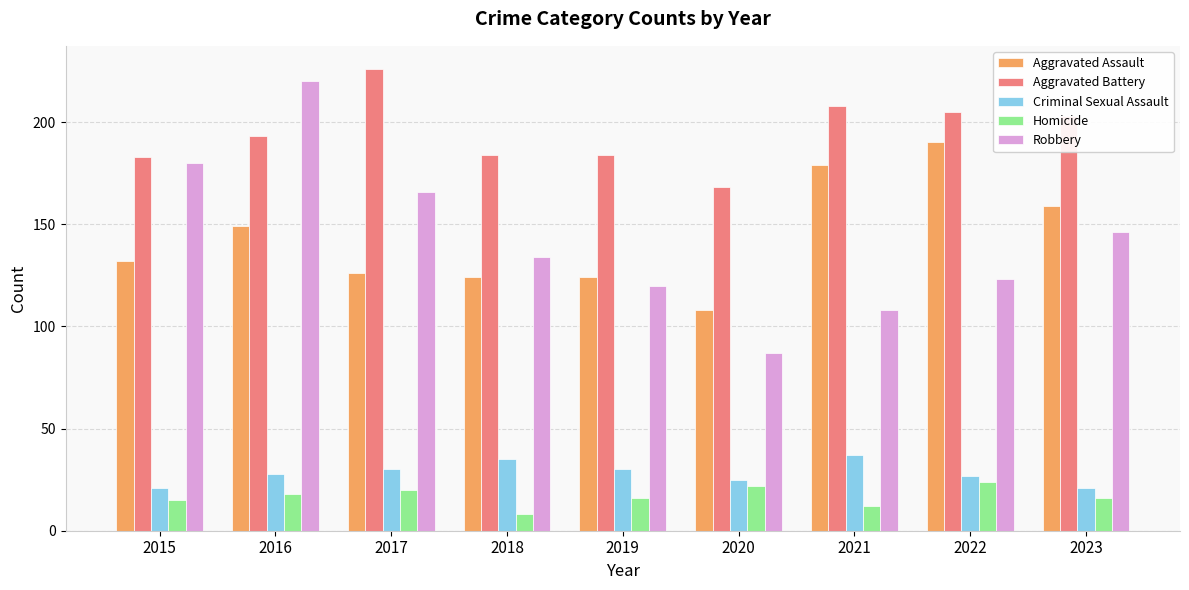

Reading left to right, extract all data points from this chart.

Aggravated Assault: 2015=132	2016=149	2017=126	2018=124	2019=124	2020=108	2021=179	2022=190	2023=159
Aggravated Battery: 2015=183	2016=193	2017=226	2018=184	2019=184	2020=168	2021=208	2022=205	2023=203
Criminal Sexual Assault: 2015=21	2016=28	2017=30	2018=35	2019=30	2020=25	2021=37	2022=27	2023=21
Homicide: 2015=15	2016=18	2017=20	2018=8	2019=16	2020=22	2021=12	2022=24	2023=16
Robbery: 2015=180	2016=220	2017=166	2018=134	2019=120	2020=87	2021=108	2022=123	2023=146